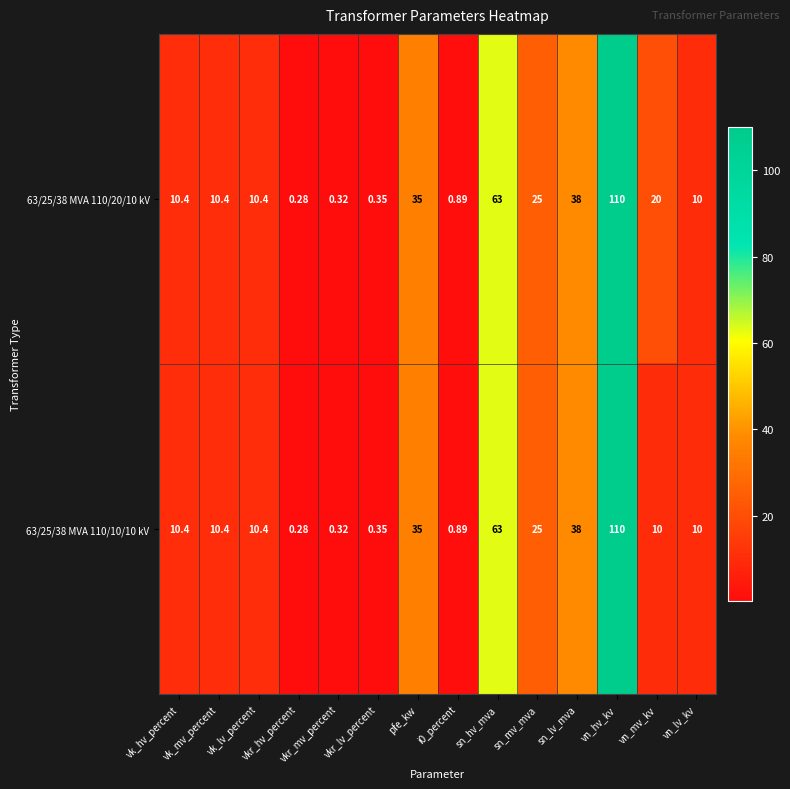

Which series changed the most between sn_hv_mva and vn_hv_kv?

63/25/38 MVA 110/20/10 kV